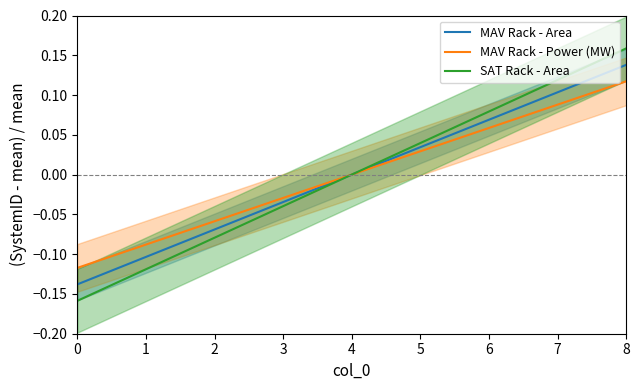

How many negative values does the MAV Rack - Area series have?

4